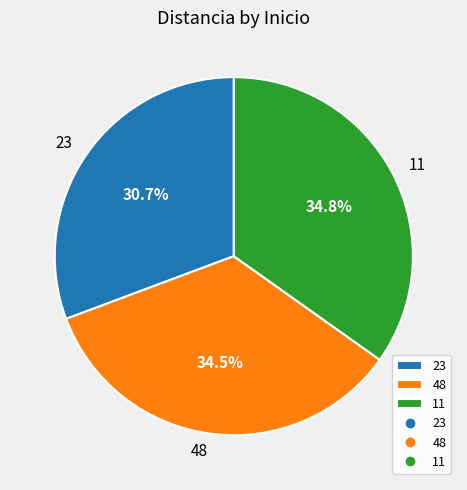

How many slices are in this pie chart?

3